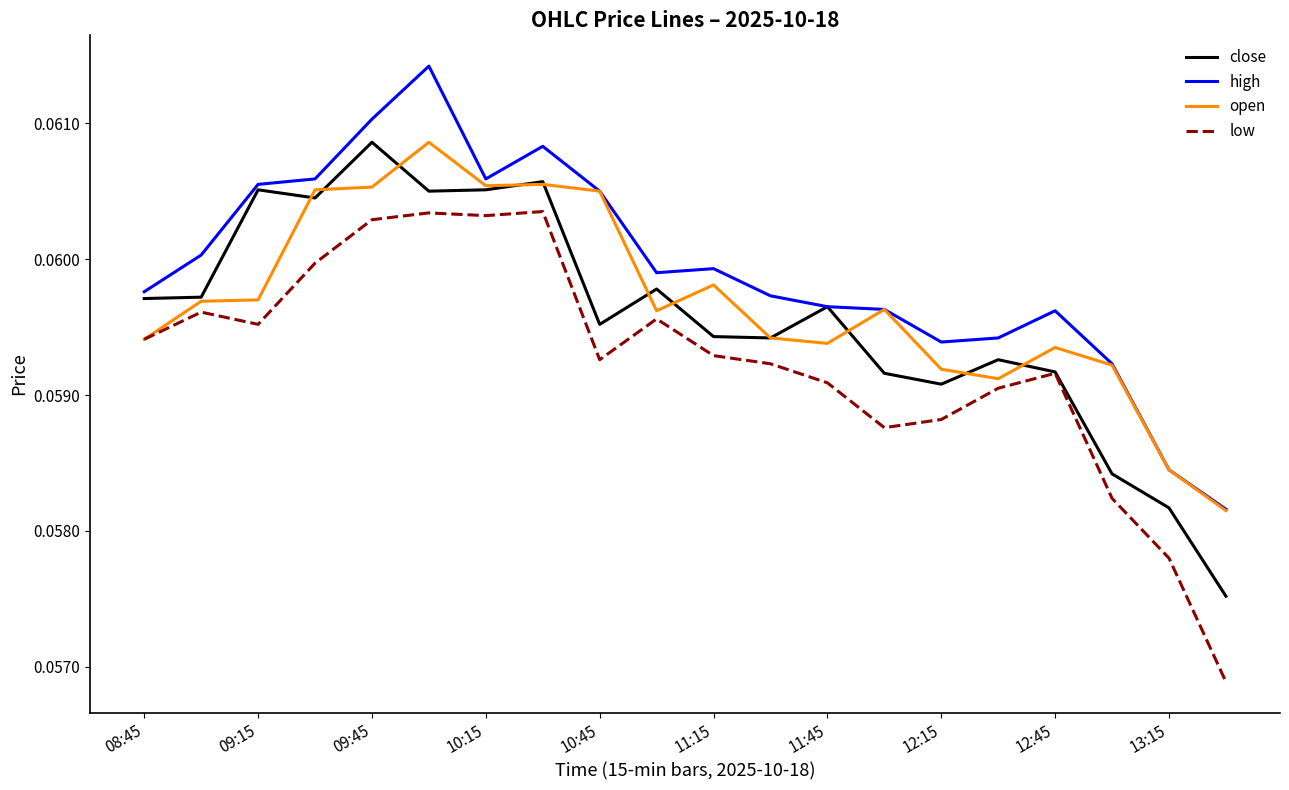

Rank the series by their average value, from highest to lowest.

high, open, close, low